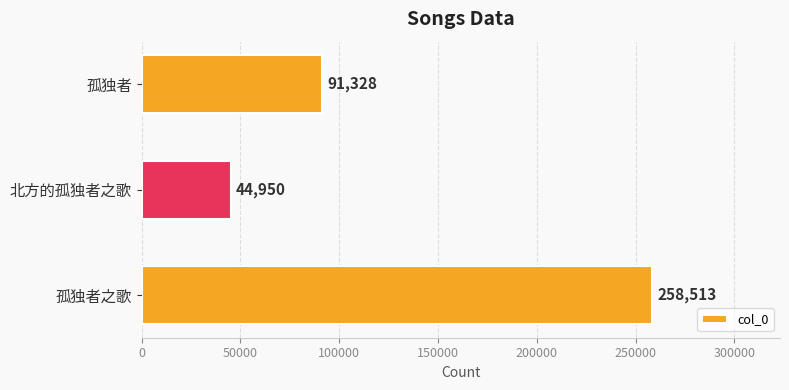

Which category has the lowest value across all series?

北方的孤独者之歌